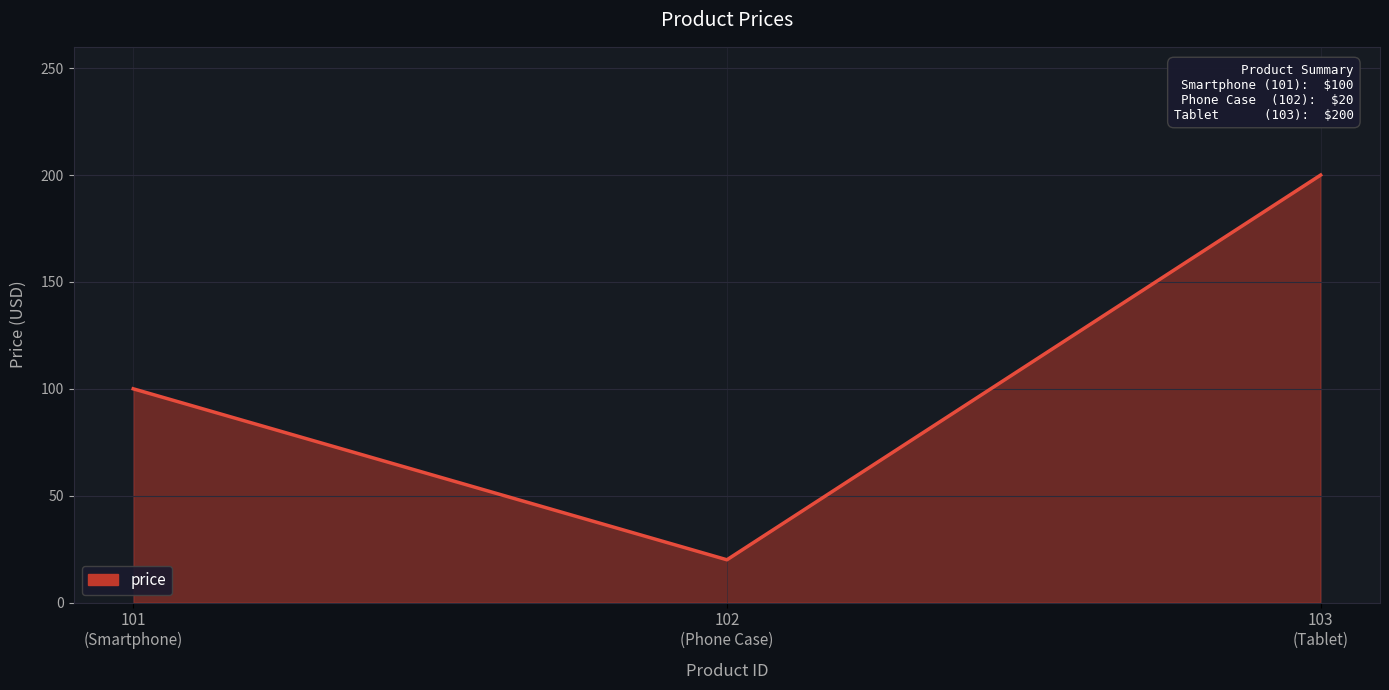

What is the average value?

107